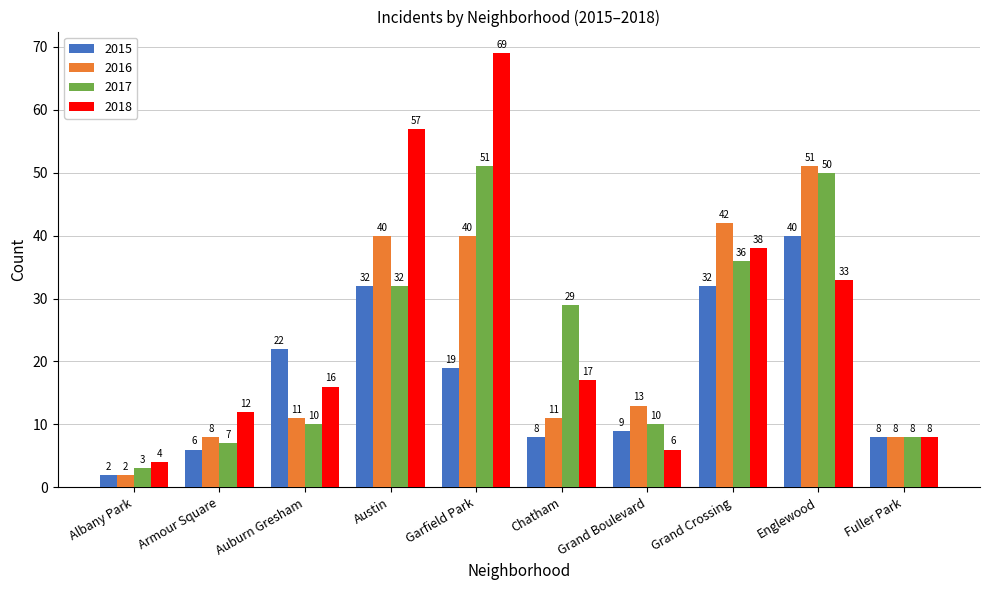

What is the total value across all series at Garfield Park?

179